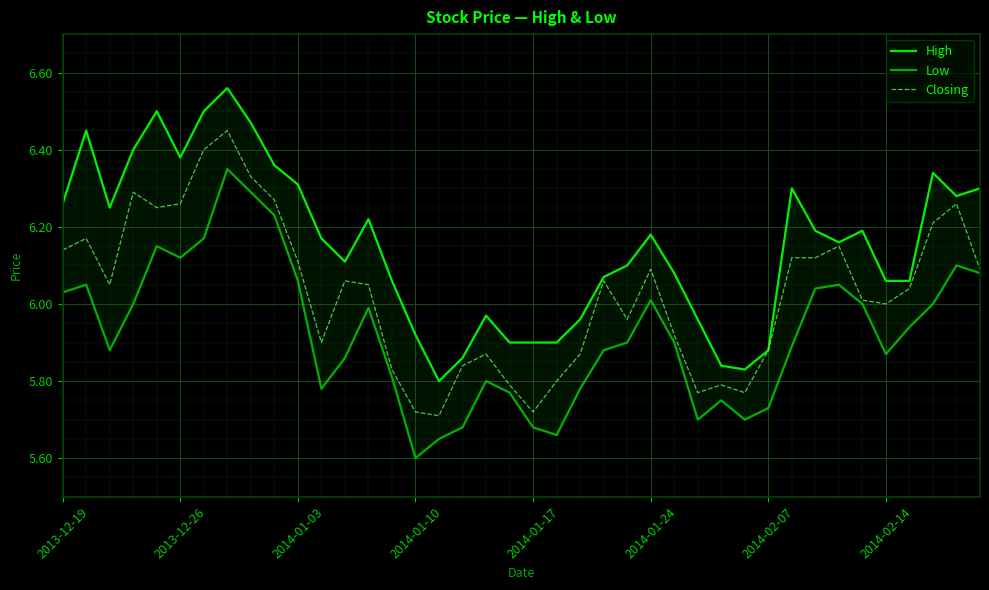

Where is Closing nearest to the value 6?

2014-02-14